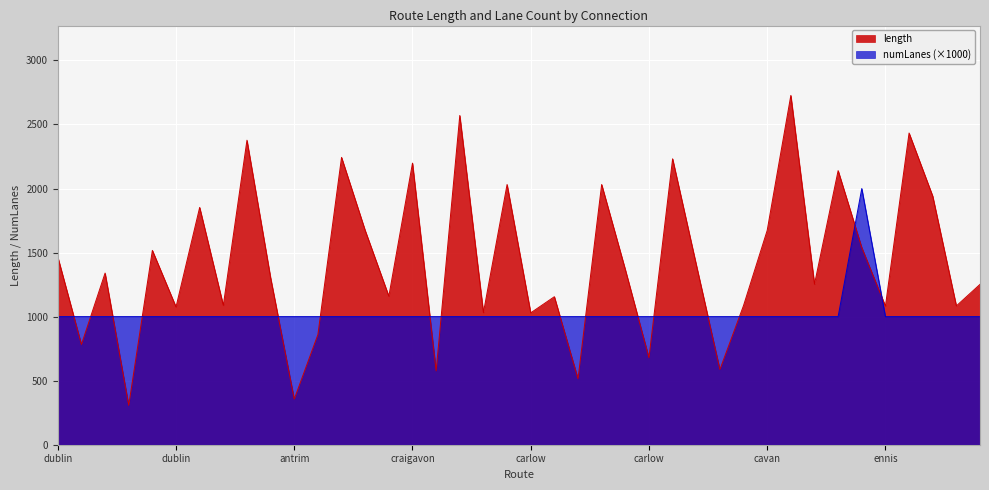

How many lines are shown in the chart?

2